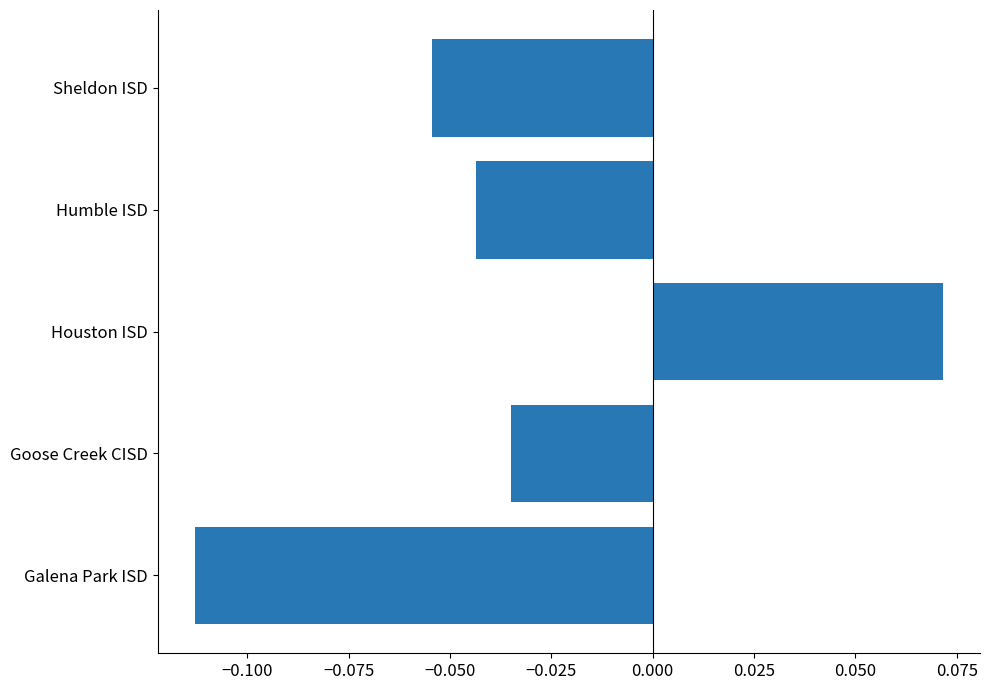

Which has a higher value, Humble ISD or Goose Creek CISD?

Goose Creek CISD